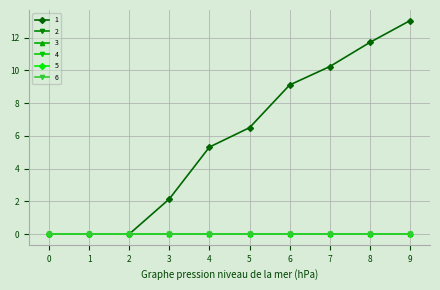

Does the chart have visible grid lines?

Yes